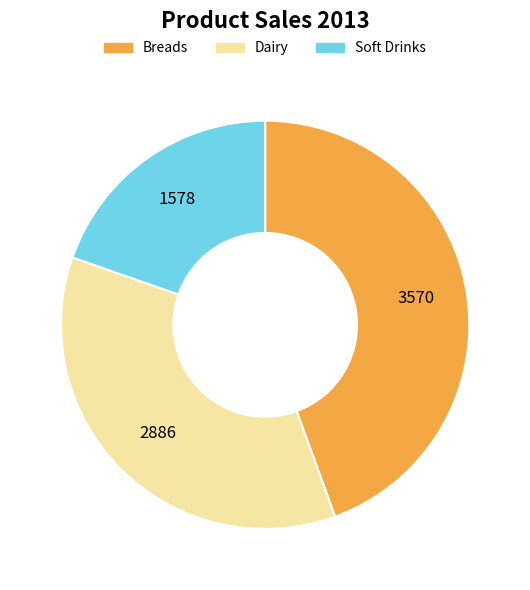

Rank the categories by value from highest to lowest.

Breads, Dairy, Soft Drinks